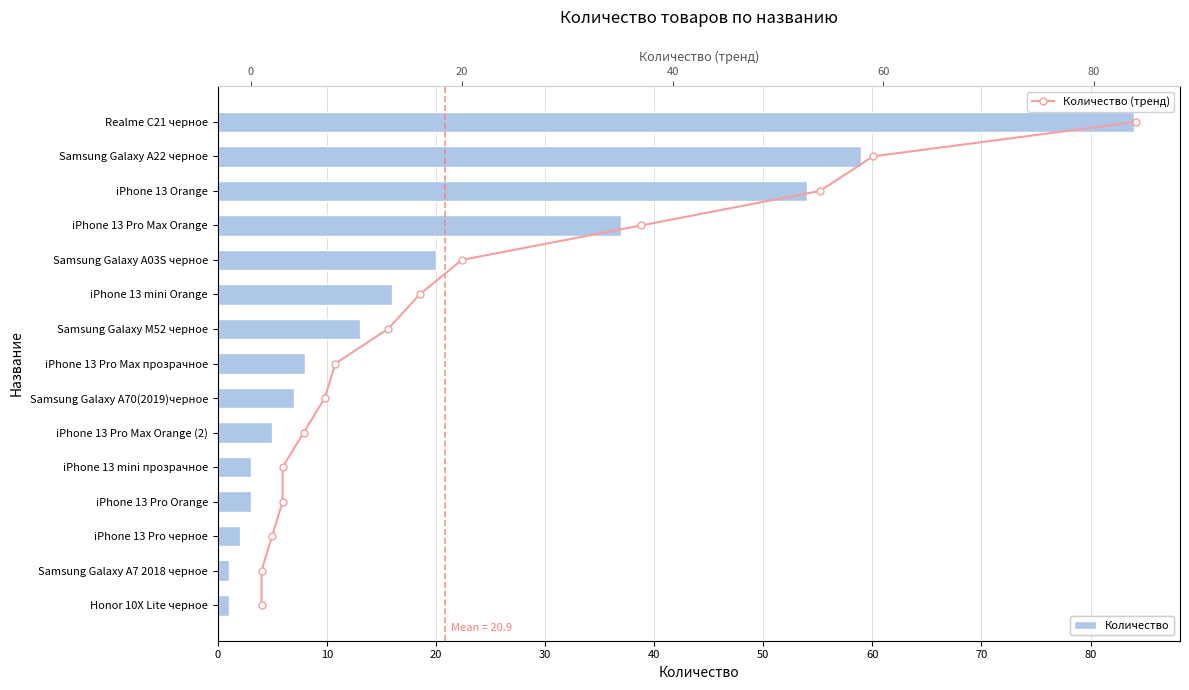

The value of Количество at iPhone 13 Pro Orange is 5. True or false?

False